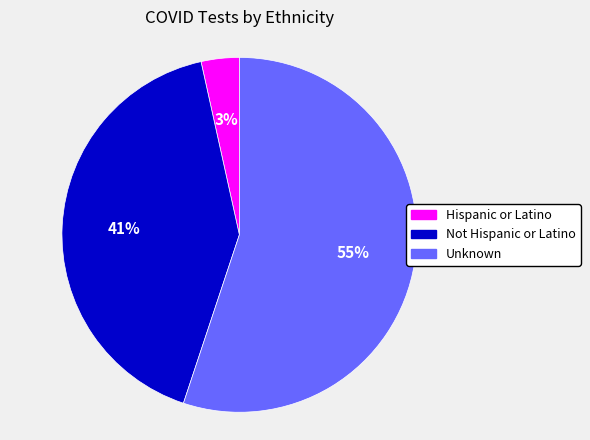

To the nearest percent, what is the average slice percentage?

33%